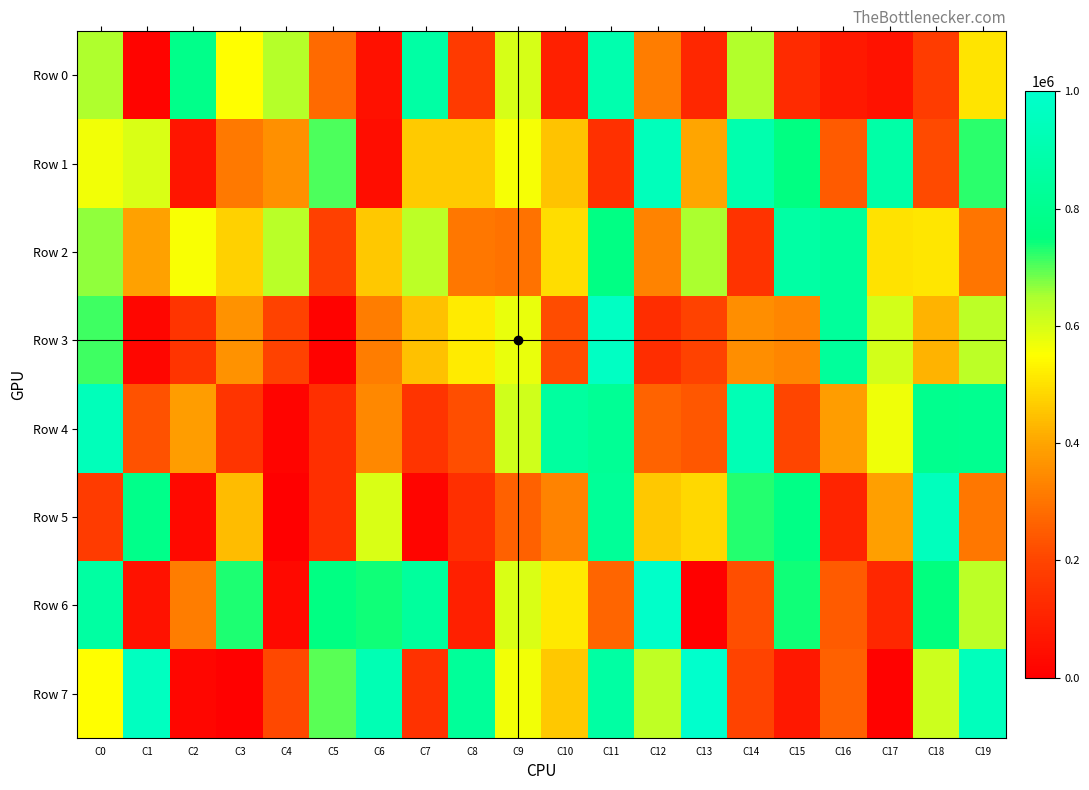

Reading left to right, transcribe all the data shown in this chart.

Row 0: C0=645880	C1=15357	C2=784250	C3=548935	C4=640109	C5=280067	C6=51951	C7=870348	C8=171548	C9=598832	C10=95194	C11=901301	C12=318249	C13=113628	C14=641557	C15=127500	C16=76142	C17=56429	C18=176625	C19=504411
Row 1: C0=562811	C1=597229	C2=64127	C3=312317	C4=357770	C5=705860	C6=42966	C7=464279	C8=461155	C9=560165	C10=452361	C11=143695	C12=941636	C13=401420	C14=902067	C15=755273	C16=248696	C17=876036	C18=213383	C19=726448
Row 2: C0=664063	C1=390771	C2=557199	C3=473014	C4=635382	C5=188592	C6=458658	C7=631387	C8=305901	C9=295279	C10=494614	C11=764104	C12=330687	C13=650014	C14=148558	C15=868587	C16=839668	C17=503440	C18=510974	C19=303169
Row 3: C0=714457	C1=22341	C2=154347	C3=360308	C4=194532	C5=10424	C6=317109	C7=446066	C8=517901	C9=577175	C10=217453	C11=971222	C12=133993	C13=192367	C14=352409	C15=337705	C16=836773	C17=604692	C18=422983	C19=630928
Row 4: C0=938790	C1=226658	C2=385840	C3=155036	C4=13550	C5=137077	C6=340479	C7=154548	C8=221669	C9=607110	C10=853373	C11=819897	C12=264000	C13=241676	C14=924836	C15=200747	C16=386145	C17=566957	C18=796154	C19=801339
Row 5: C0=175572	C1=783442	C2=30981	C3=441118	C4=21	C5=140468	C6=597463	C7=15747	C8=139547	C9=261084	C10=328309	C11=831985	C12=460003	C13=485106	C14=726781	C15=770357	C16=107539	C17=389523	C18=949711	C19=307746
Row 6: C0=860558	C1=57423	C2=317836	C3=731973	C4=29447	C5=759786	C6=740896	C7=847264	C8=95079	C9=595884	C10=513576	C11=268060	C12=991906	C13=4175	C14=220125	C15=739141	C16=247565	C17=115853	C18=747195	C19=630623
Row 7: C0=549640	C1=957545	C2=20396	C3=6115	C4=208093	C5=696716	C6=919601	C7=144801	C8=834023	C9=564292	C10=460833	C11=866157	C12=628266	C13=998559	C14=199193	C15=71559	C16=258585	C17=7981	C18=611690	C19=946087